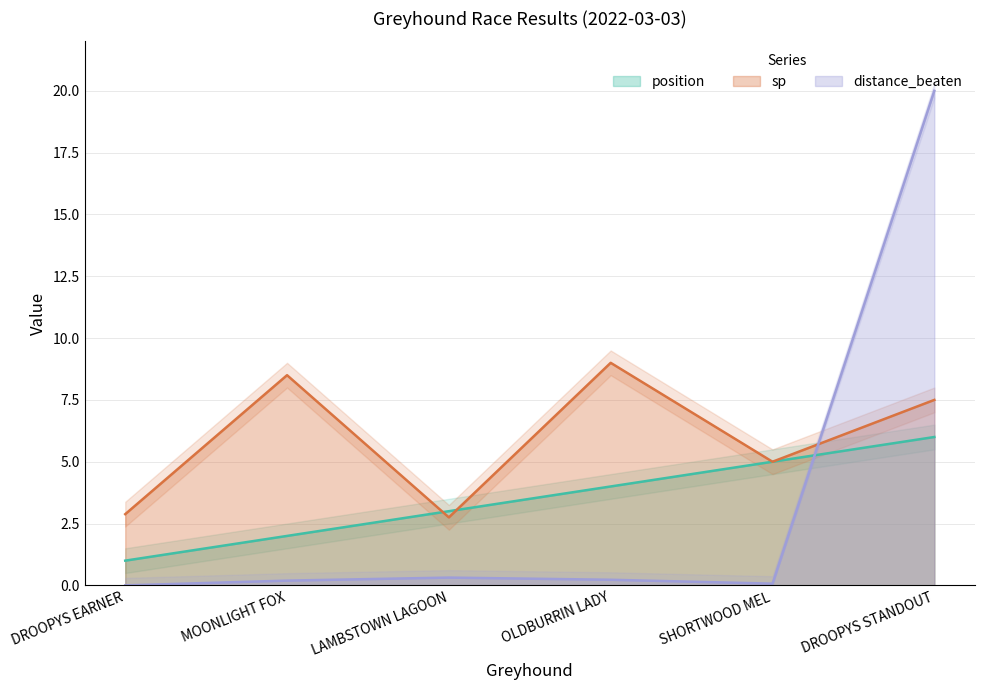

Between DROOPYS STANDOUT and LAMBSTOWN LAGOON, which is larger?

DROOPYS STANDOUT